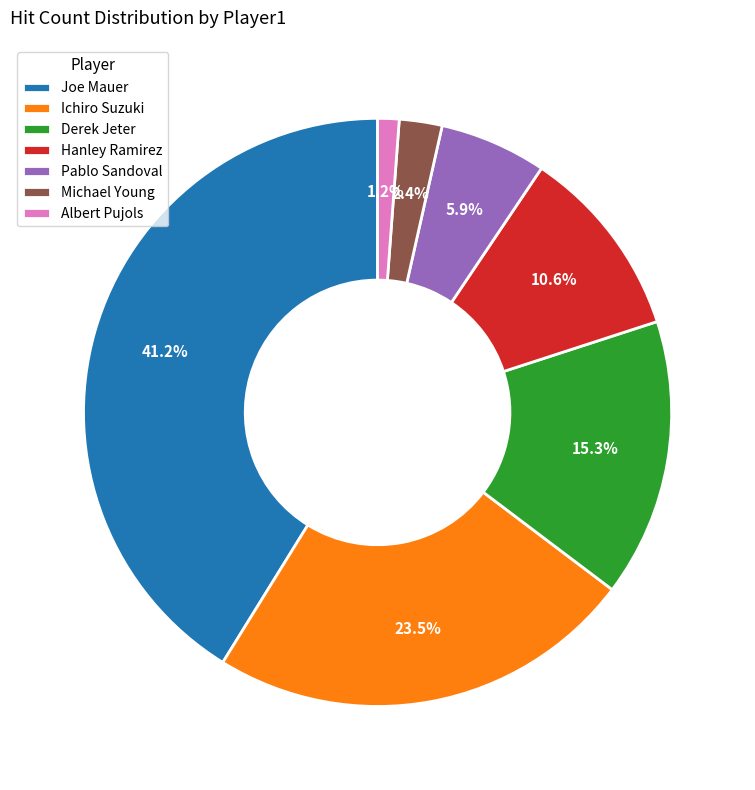

Does Michael Young account for over 50% of the chart?

No